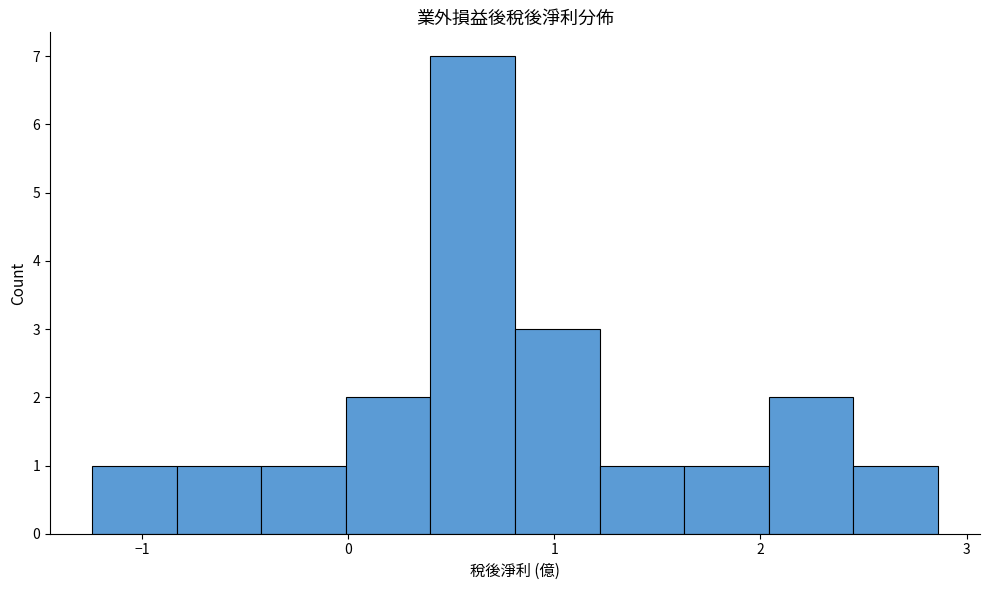

Reading left to right, transcribe this chart: for each bar, give the range it covers on the x-axis and its height. Neither the bar edges nor the heights are printed on the chart, so give them approximately, as read against the axes.

-1.24 to -0.83: 1
-0.83 to -0.42: 1
-0.42 to -0.01: 1
-0.01 to 0.40: 2
0.40 to 0.81: 7
0.81 to 1.22: 3
1.22 to 1.63: 1
1.63 to 2.04: 1
2.04 to 2.45: 2
2.45 to 2.86: 1